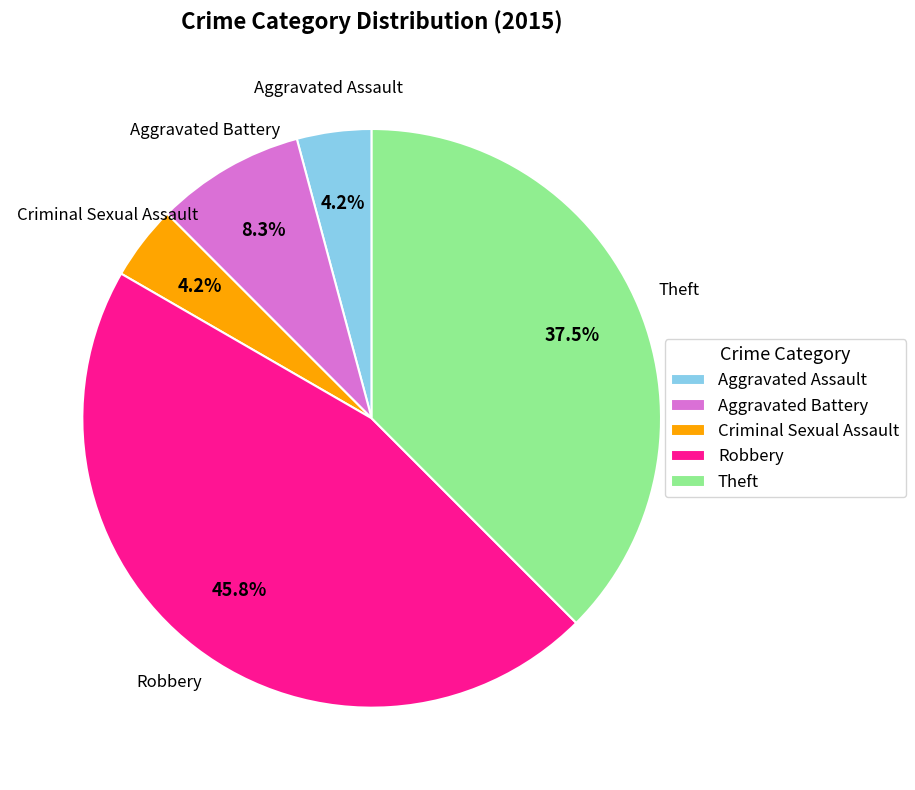

What is the ratio of the value at Robbery to the value at Theft?

1.2